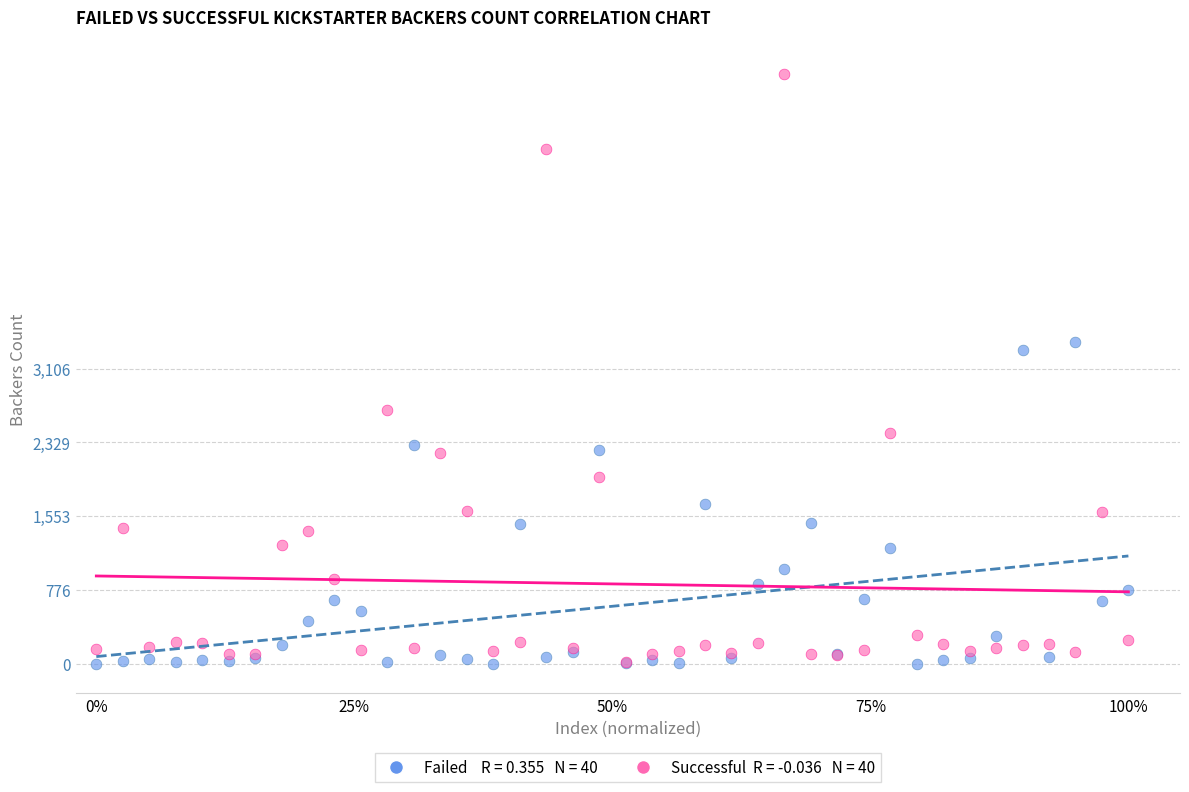

Across all series, what Y value is closest to 3106?

3304